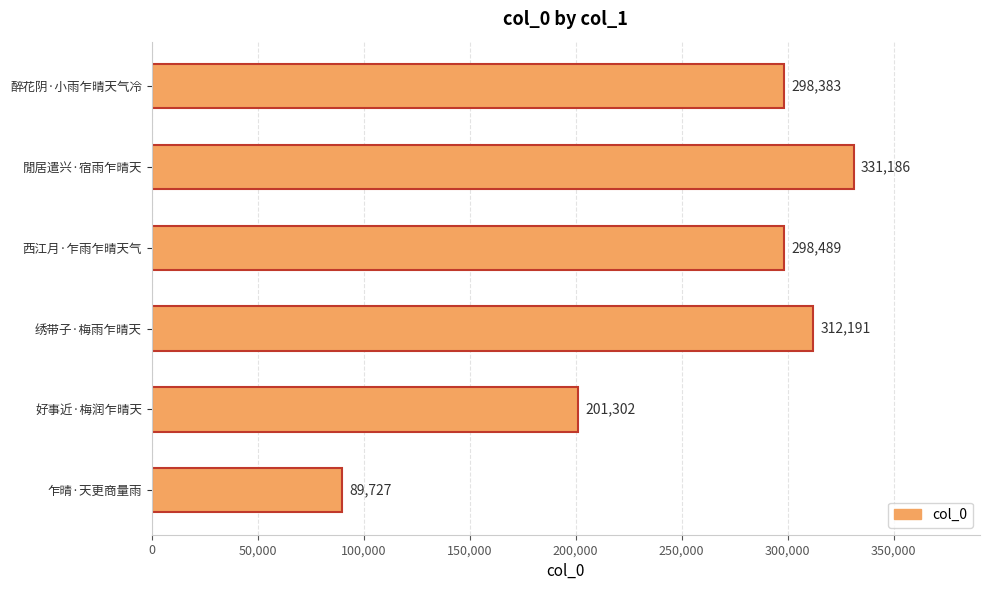

How many bars are there in total?

6